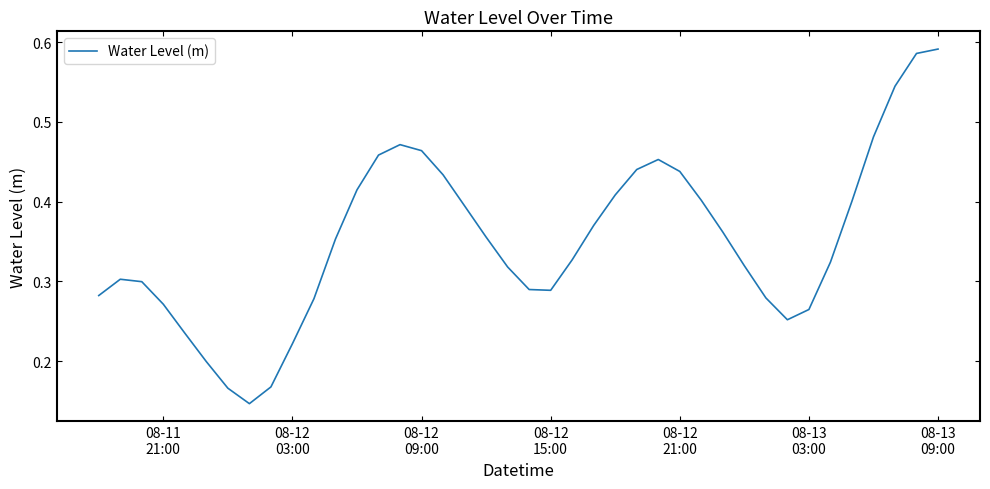

Does the chart have visible grid lines?

No